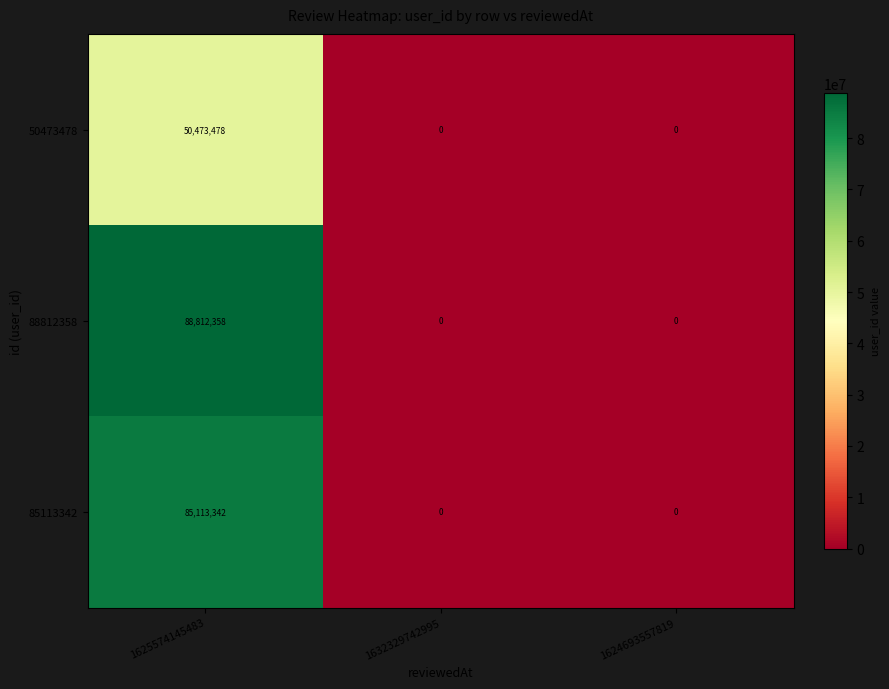

Count the number of categories in the chart.

3